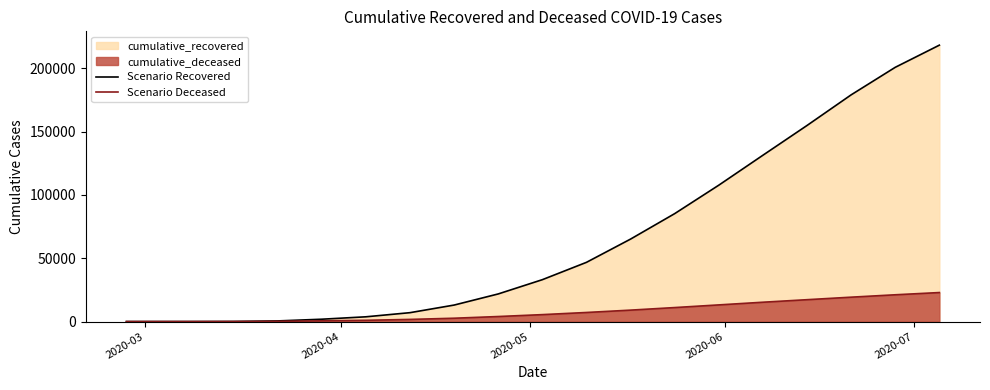

What is the maximum value for Scenario Recovered?

218268